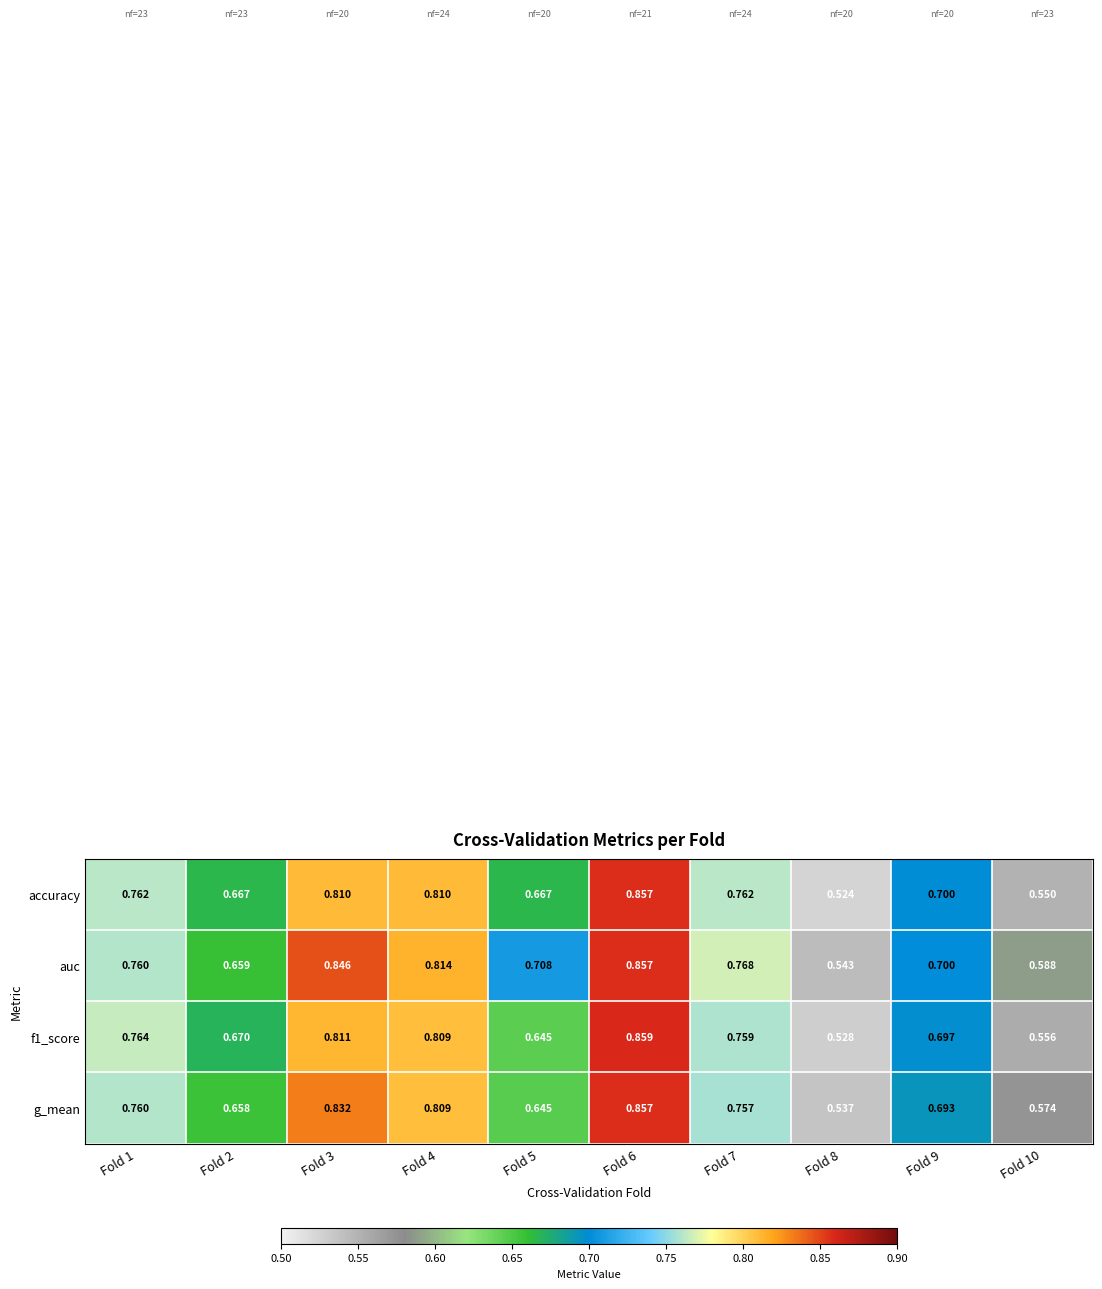

Which series changed the most between Fold 5 and Fold 10?

auc